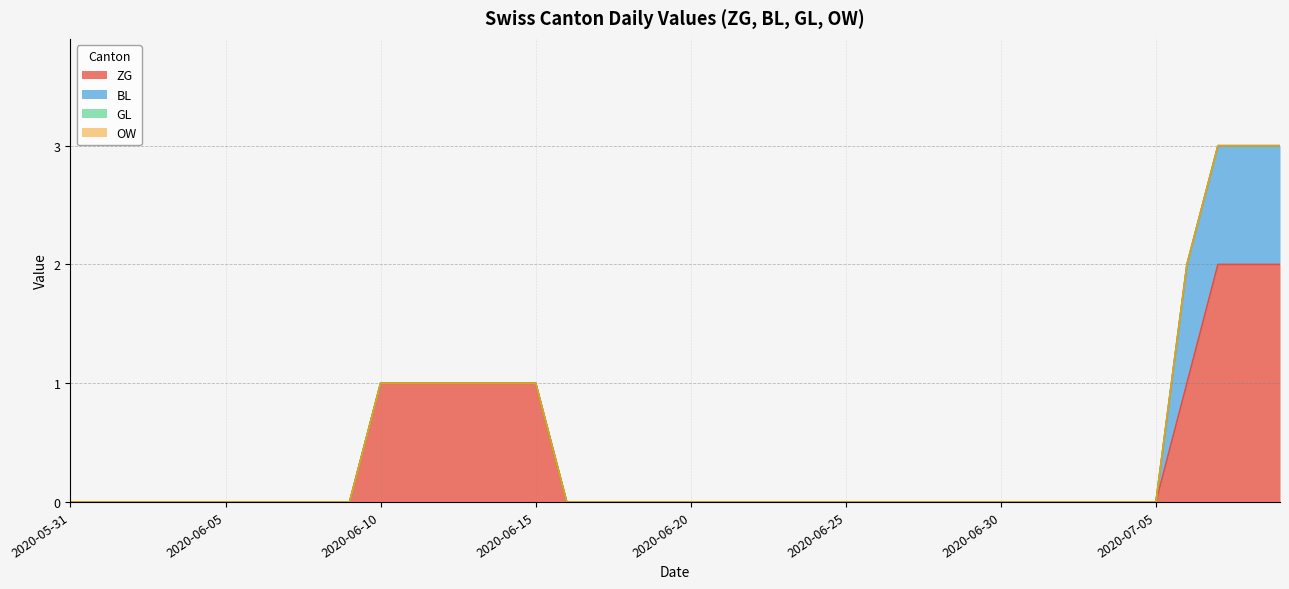

What is the label of the 27th point from the left?

2020-06-26